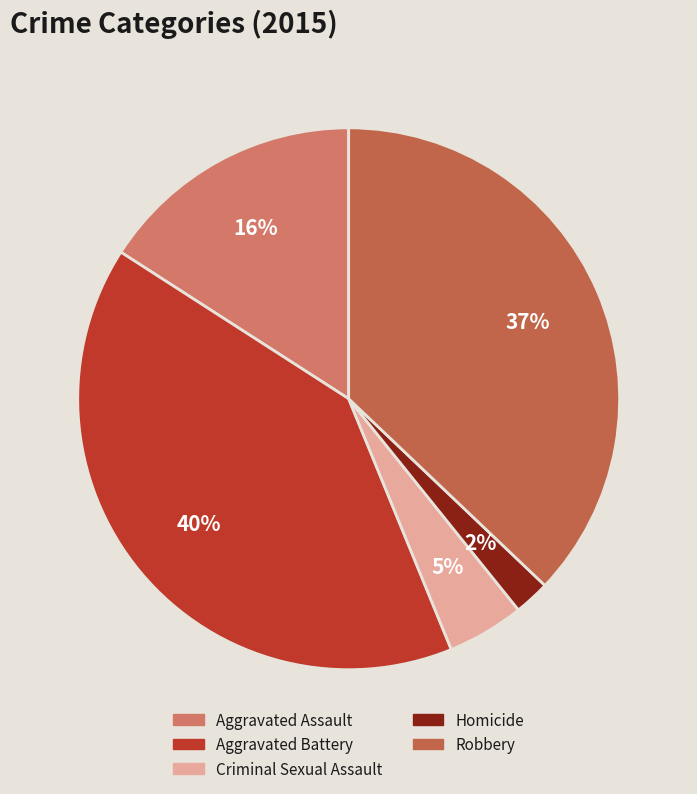

What percentage is the Criminal Sexual Assault slice, to the nearest percent?

5%